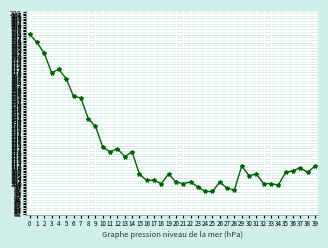

How many distinct data groups are displayed?

1